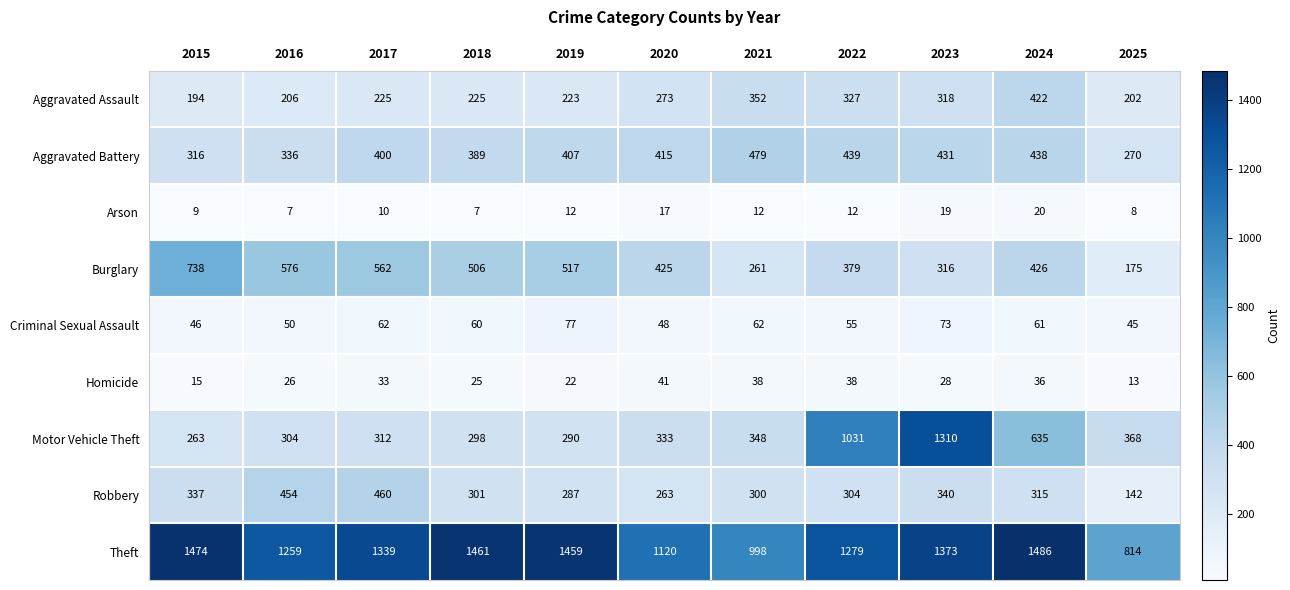

The value of Aggravated Battery at 2021 is 479. True or false?

True